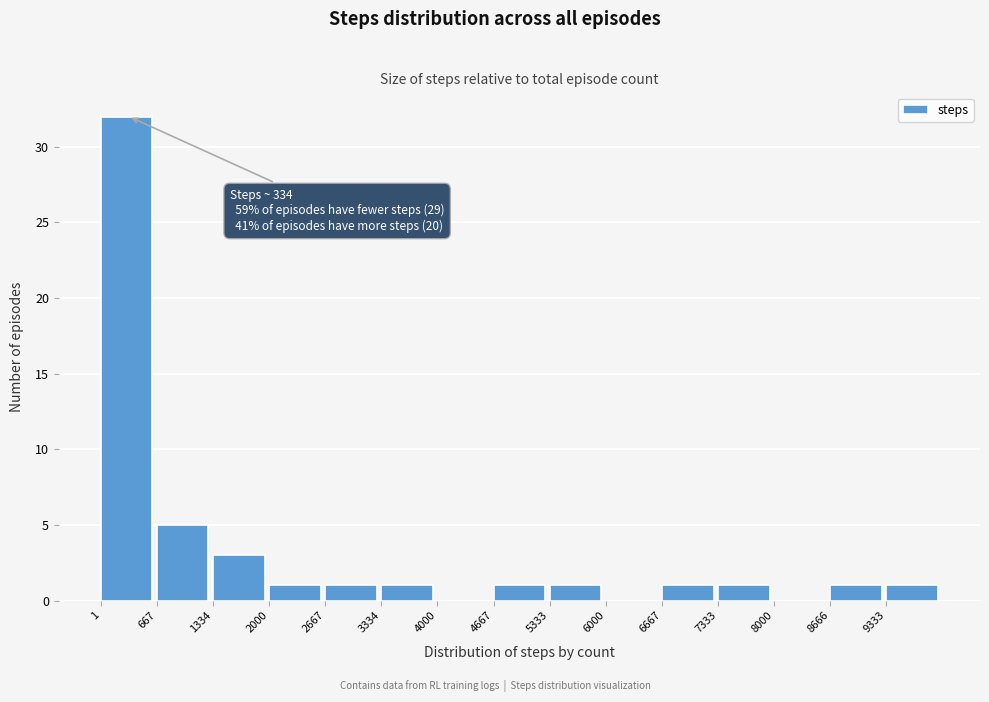

Over which range of the x-axis is the bar tallest?

0 to 700